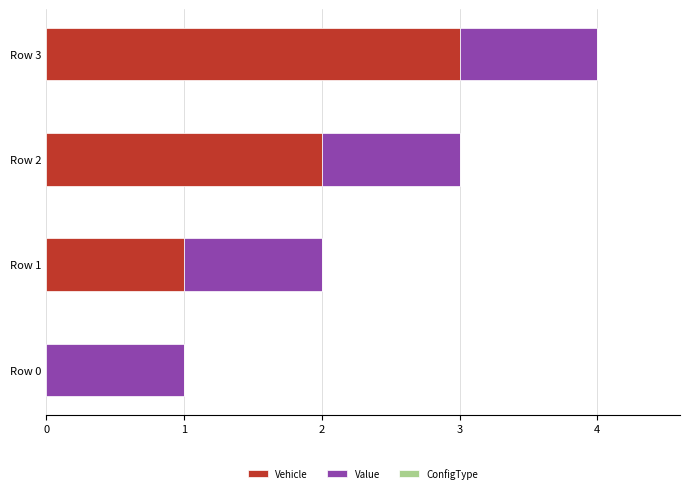

Is it true that Vehicle equals 2 at Row 1?

False